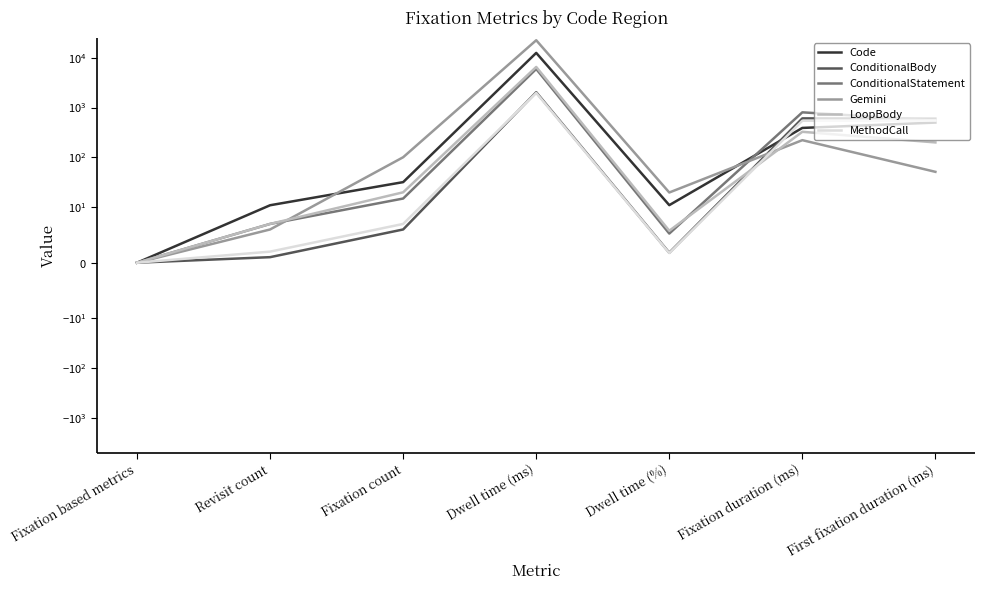

Where is Code nearest to the value 6256?

First fixation duration (ms)